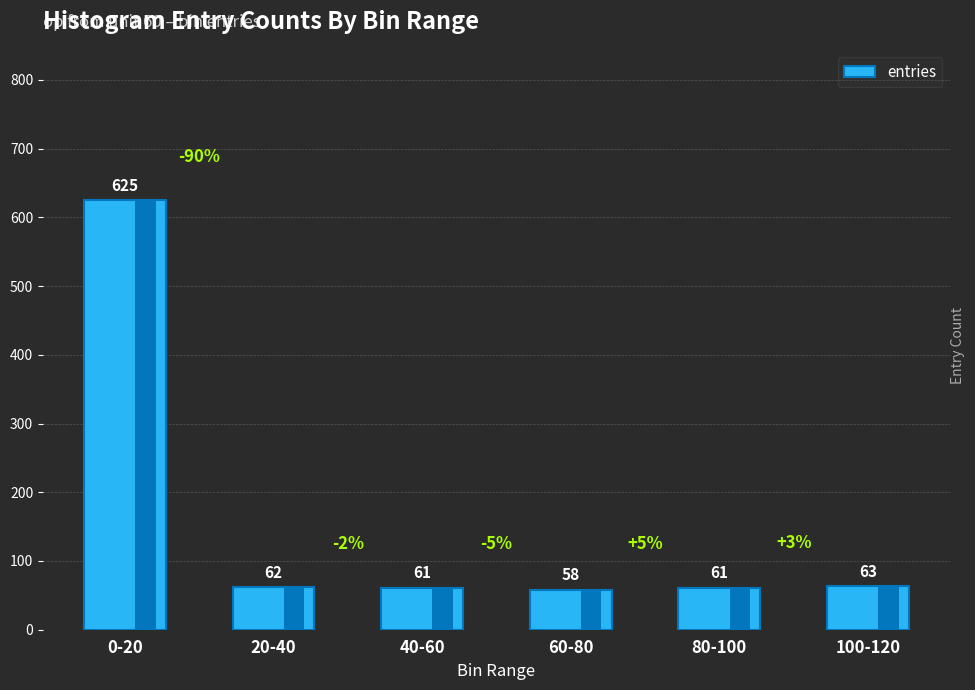

What is the difference between the second highest and second lowest values?

2